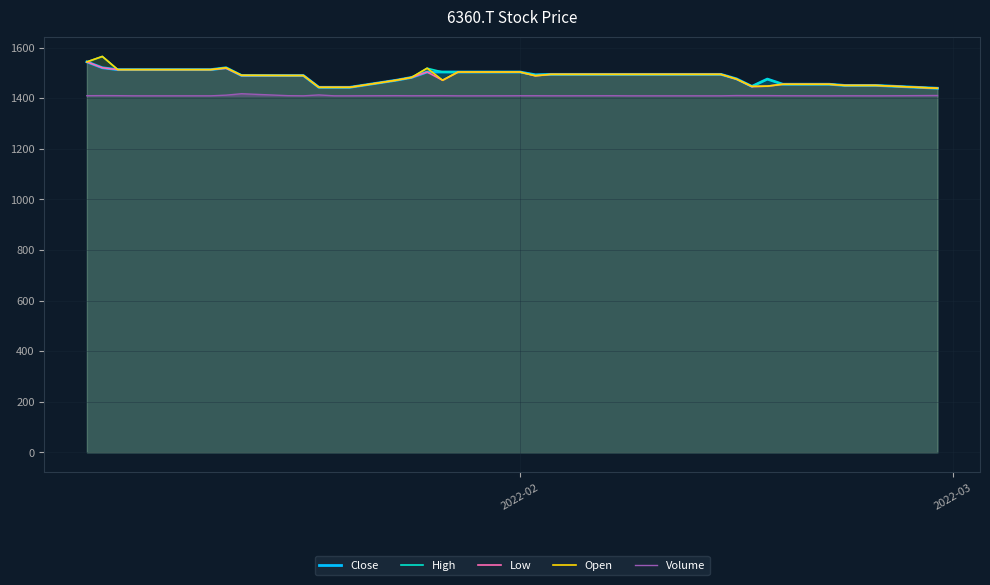

What is the difference between the maximum and second lowest values in the Volume series?

8.3